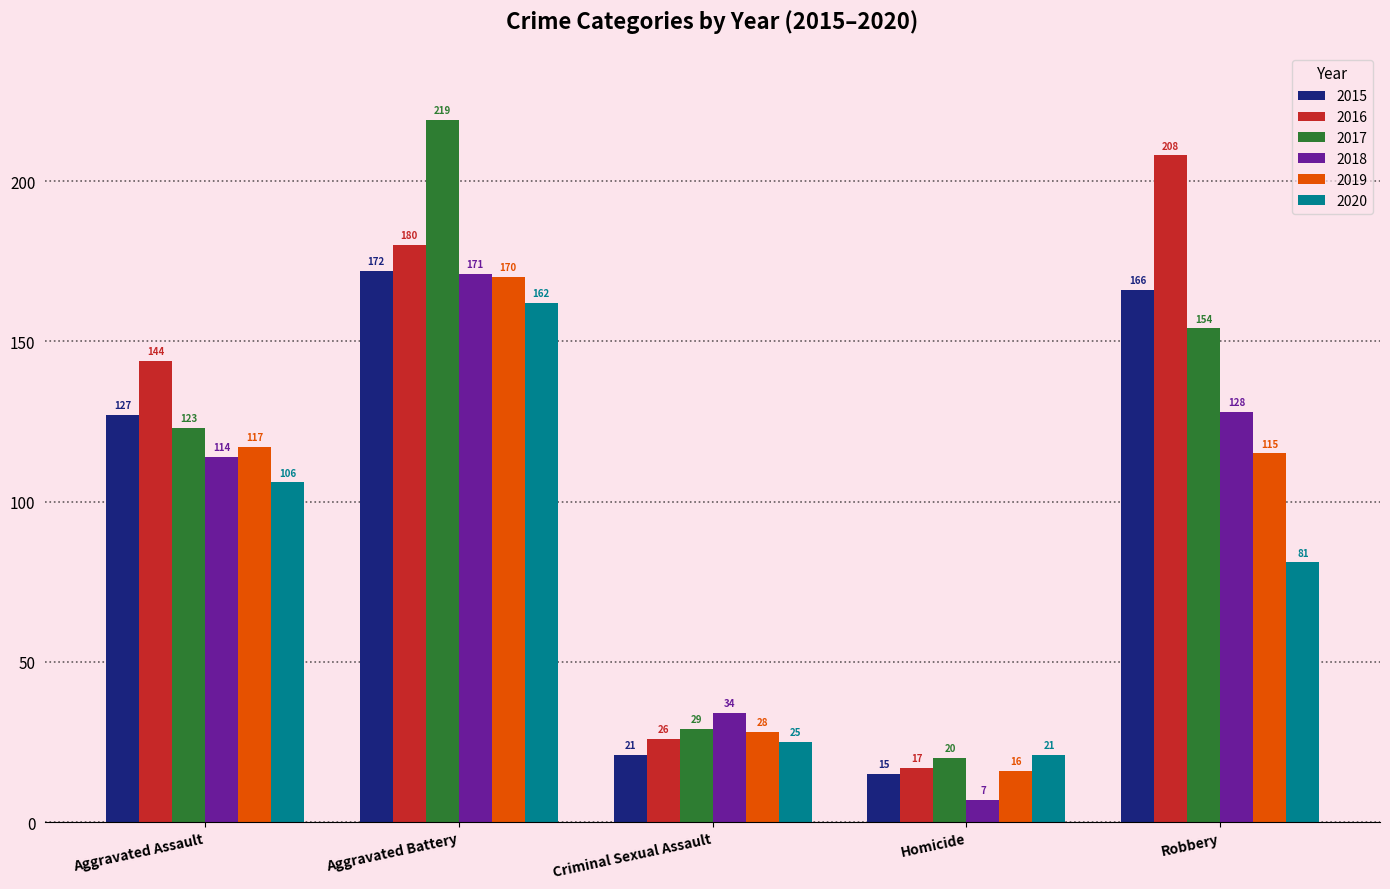

How many series are shown in this chart?

6